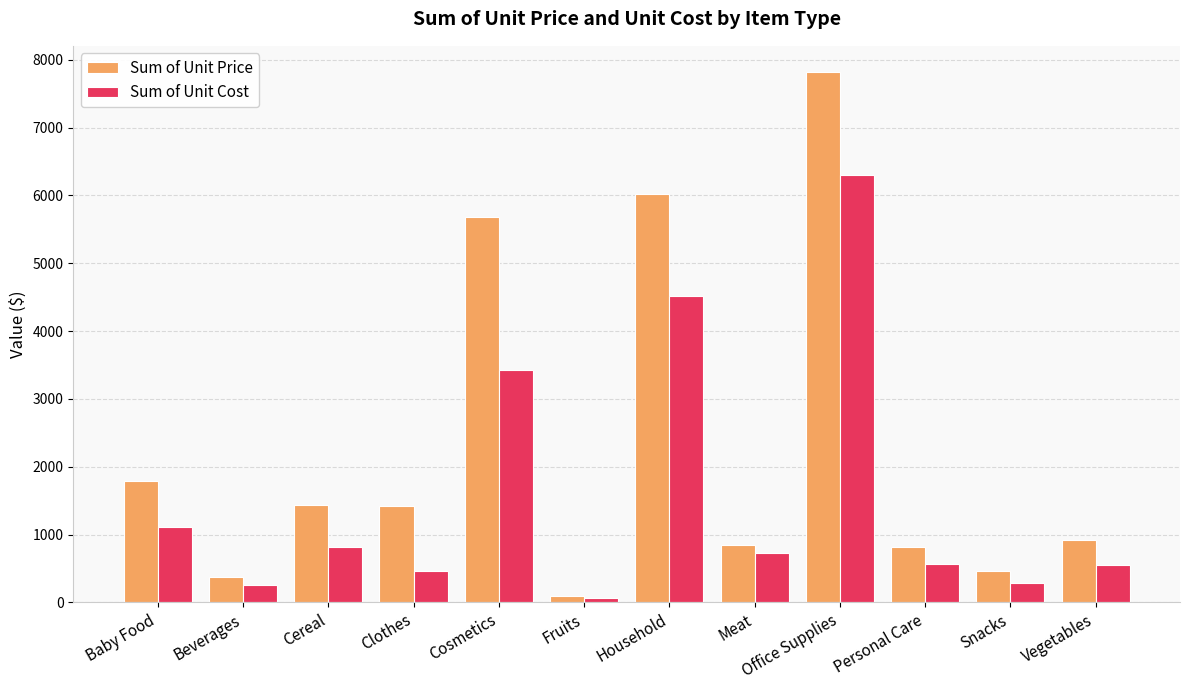

What is the spread (max minus min) of values at Snacks?

165.4